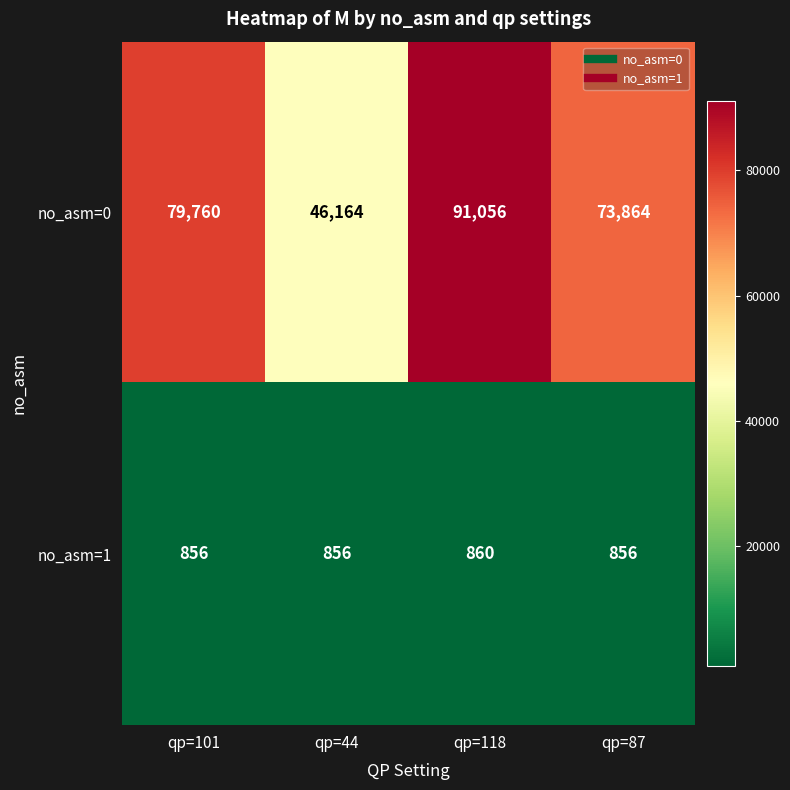

Which series changed the most between qp=101 and qp=44?

no_asm=0